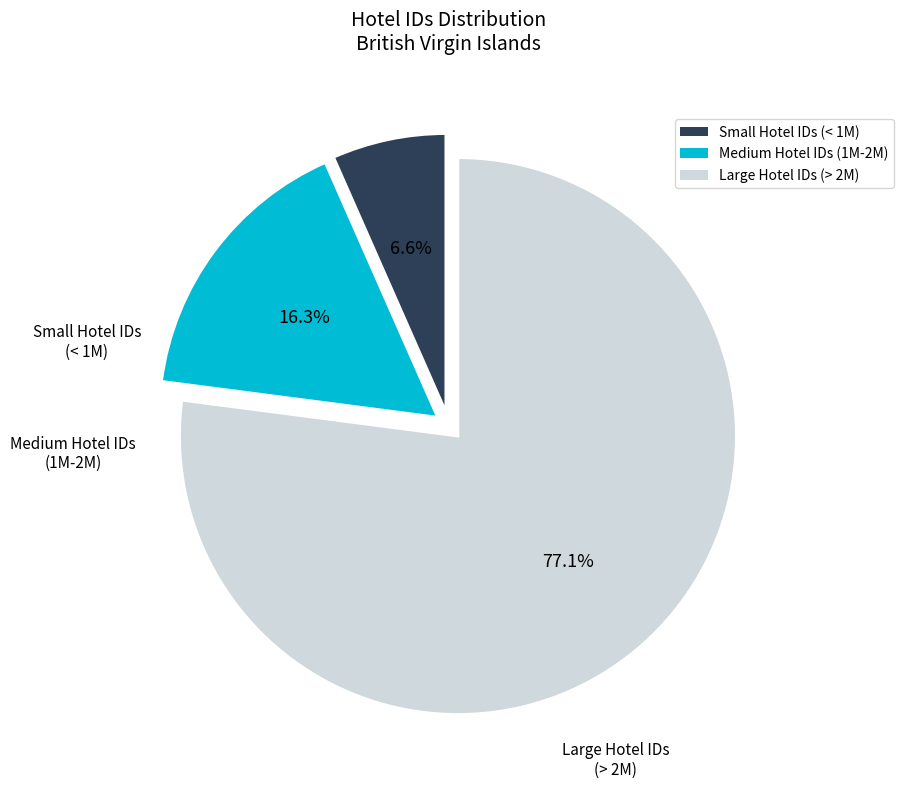

Rank the categories by value from highest to lowest.

Large Hotel IDs (> 2M), Medium Hotel IDs (1M-2M), Small Hotel IDs (< 1M)